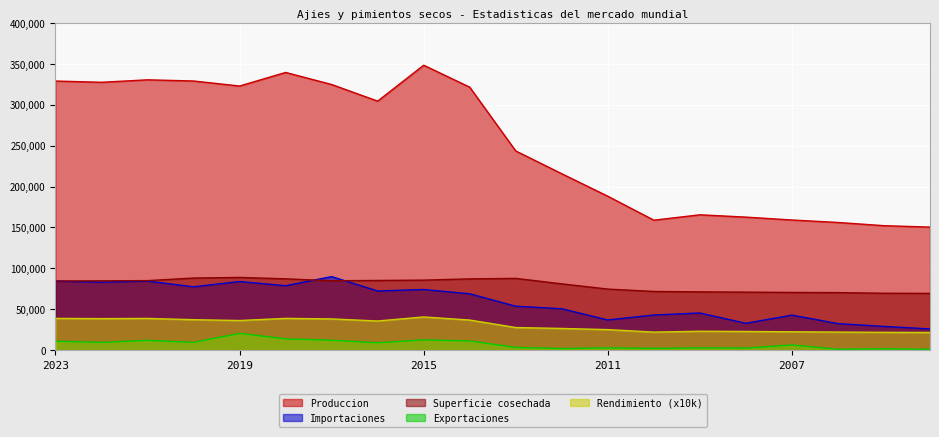

How many data points in Exportaciones are less than 9086?

10